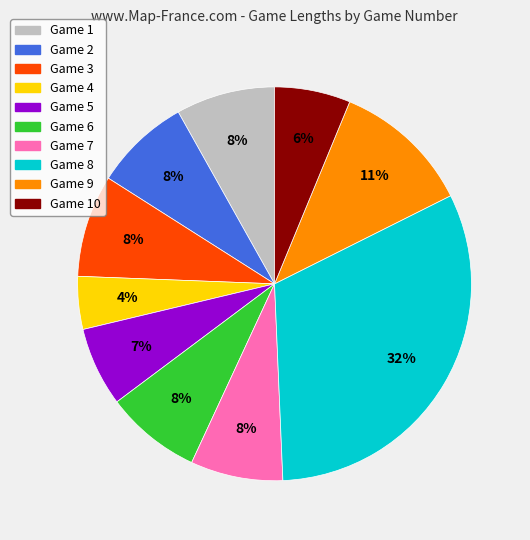

How many slices are in this pie chart?

10